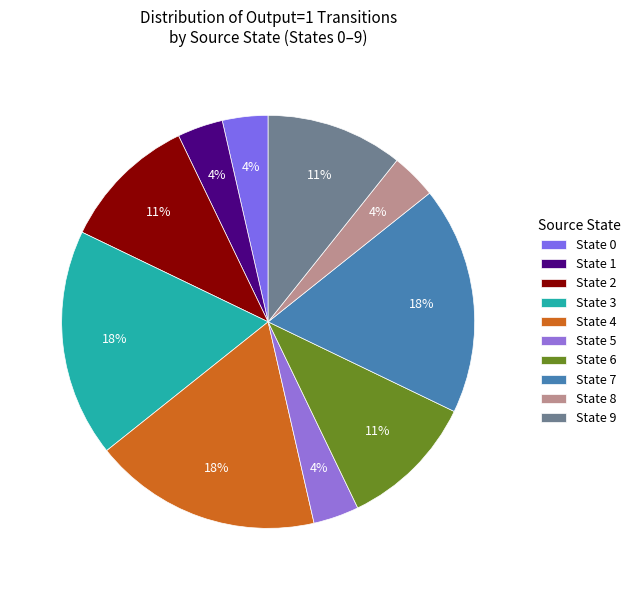

The State 8 slice represents 16% of the pie. True or false?

False